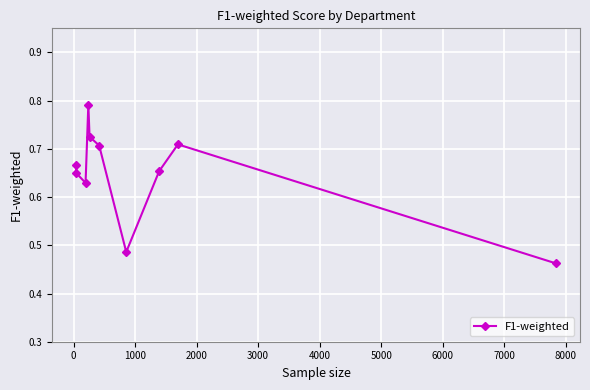

What is the sum of all values?

6.5